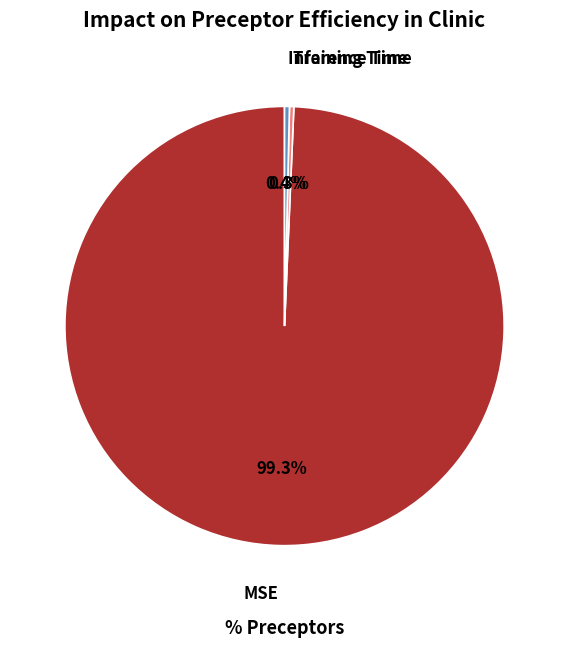

Which has a higher value, MSE or Training Time?

MSE